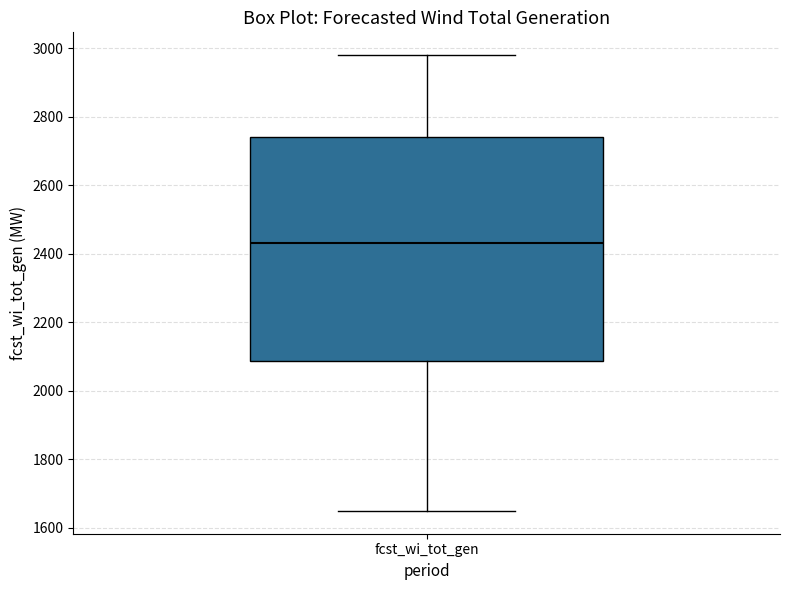

Read this box plot against the y-axis: the position of the median line, the range covered by the box, and the ends of both whiskers. The values are not printed on the chart, so give them approximately, as read against the axis.

median 2440, box 2080 to 2740, whiskers 1640 to 2980